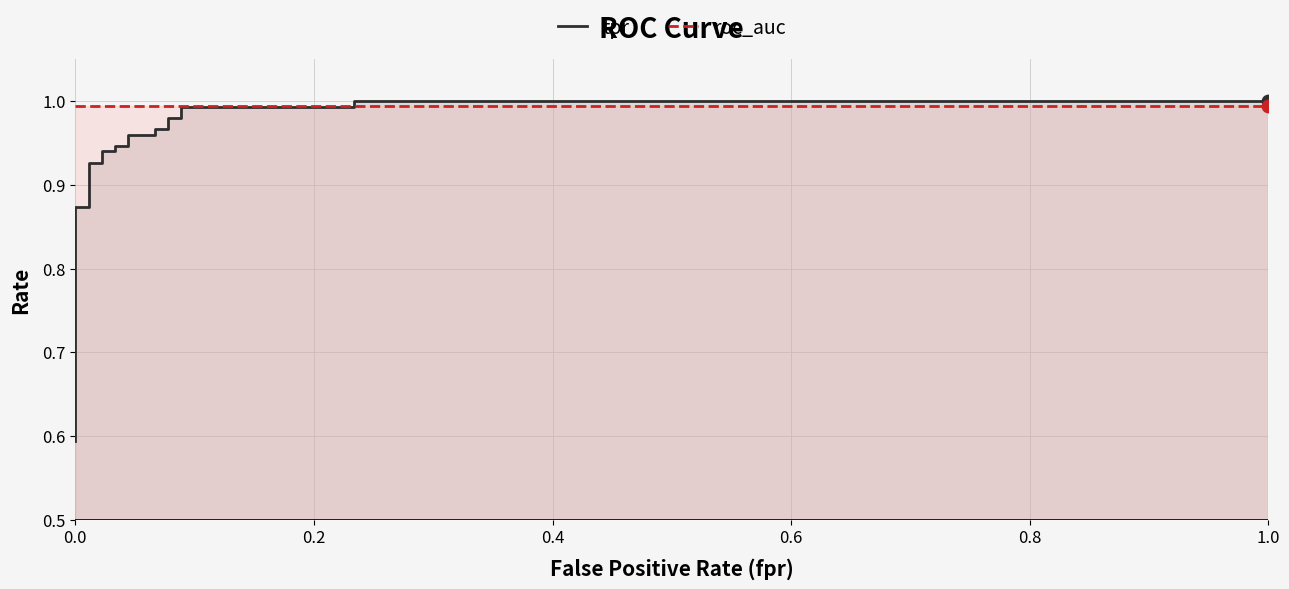

Which series has the widest spread of Y values?

tpr